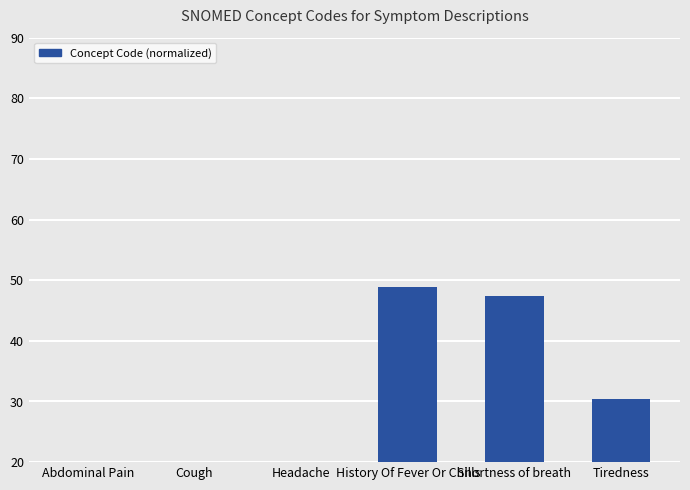

Rank the categories by value from lowest to highest.

Abdominal Pain, Headache, Cough, Tiredness, Shortness of breath, History Of Fever Or Chills